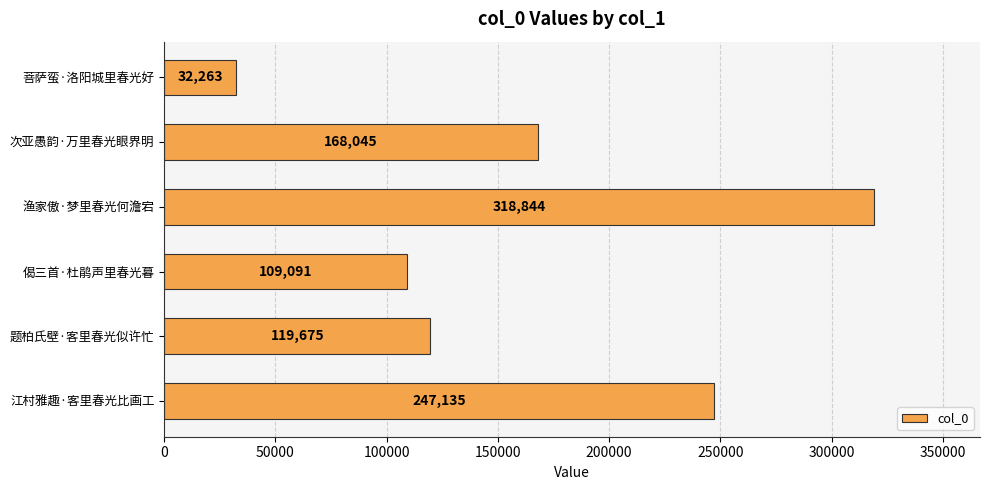

Reading bottom to top, what are all the values shown in this chart?

江村雅趣·客里春光比画工=247135	题柏氏壁·客里春光似许忙=119675	偈三首·杜鹃声里春光暮=109091	渔家傲·梦里春光何澹宕=318844	次亚愚韵·万里春光眼界明=168045	菩萨蛮·洛阳城里春光好=32263